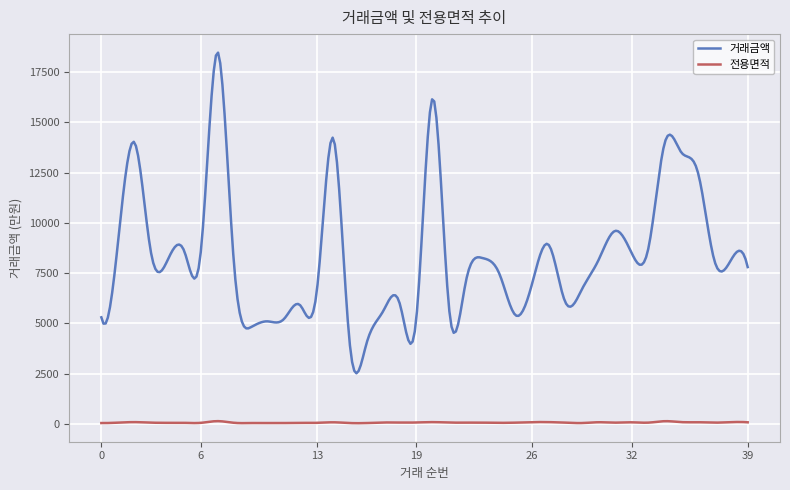

List the series in order of their overall mean, highest first.

거래금액, 전용면적